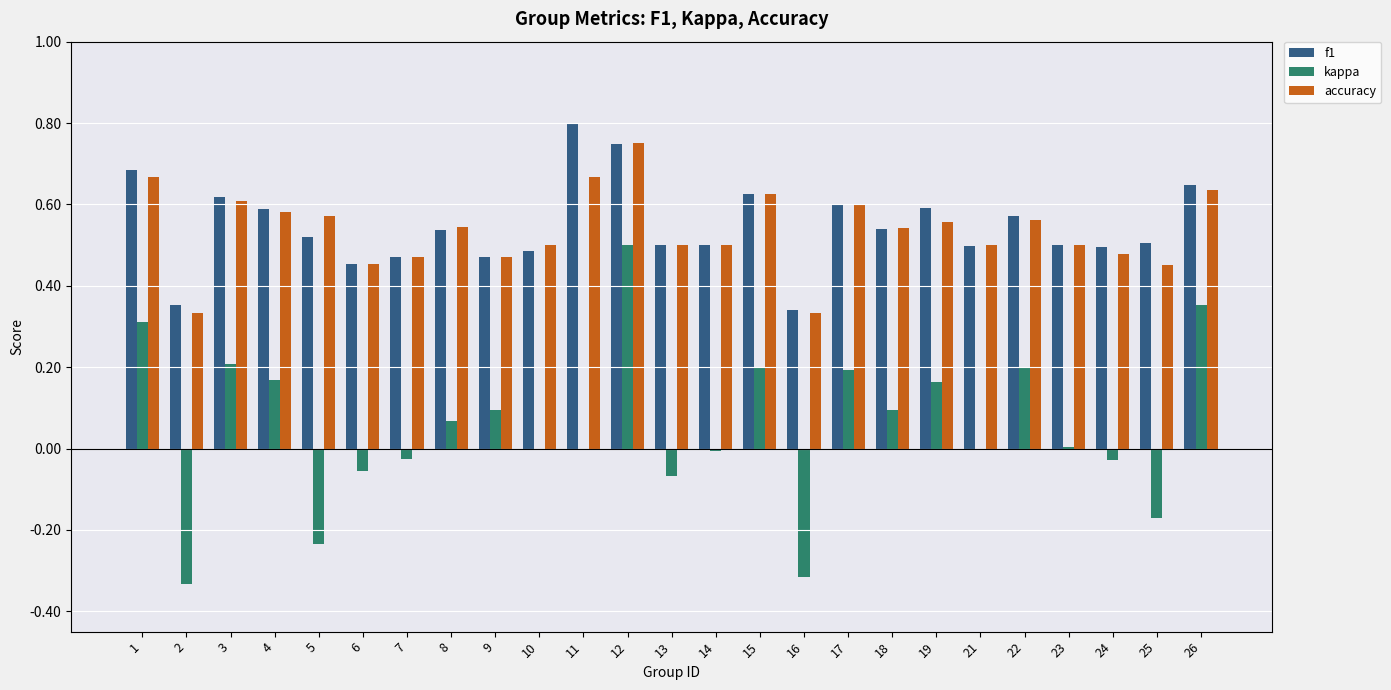

Which label corresponds to the largest value in the chart?

11